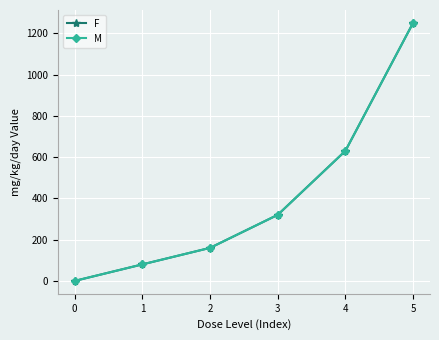

What is the sum of the F values at 3 and 0?

320